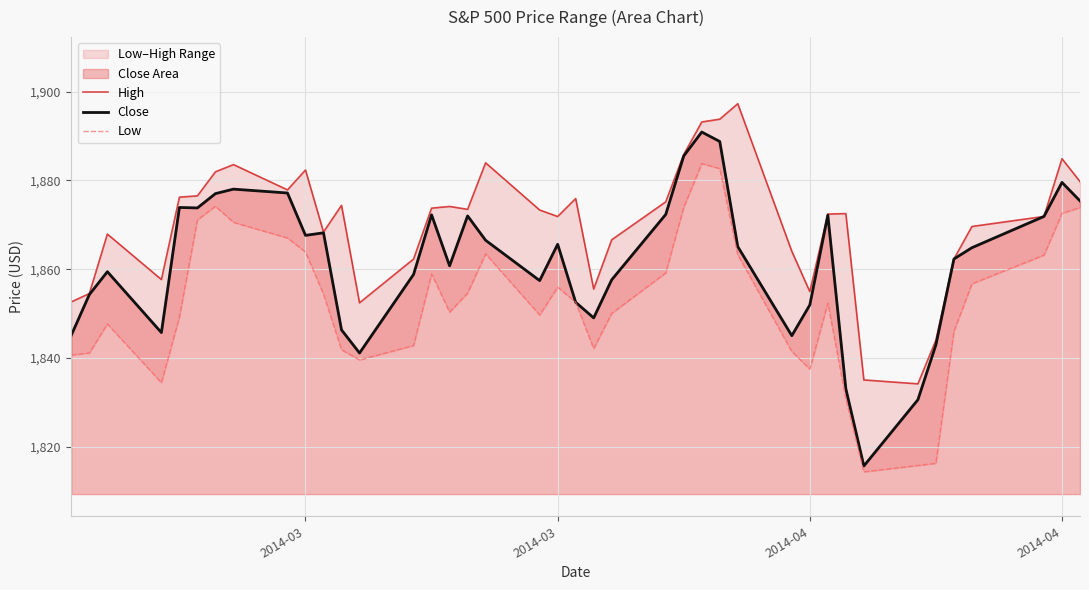

Reading left to right, list all the values displayed in this chart.

High: 1852.7	1854.5	1867.9	1857.7	1876.2	1876.5	1881.9	1883.6	1877.9	1882.3	1868.4	1874.4	1852.4	1862.3	1873.8	1874.1	1873.5	1884.0	1873.3	1871.9	1875.9	1855.6	1866.6	1875.2	1885.8	1893.2	1893.8	1897.3	1864.0	1854.9	1872.4	1872.5	1835.1	1834.2	1844.0	1862.3	1869.6	1871.9	1884.9	1879.8
Close: 1845.2	1854.3	1859.4	1845.7	1873.9	1873.8	1877.0	1878.0	1877.2	1867.6	1868.2	1846.3	1841.1	1858.8	1872.2	1860.8	1872.0	1866.5	1857.4	1865.6	1852.6	1849.0	1857.6	1872.3	1885.5	1890.9	1888.8	1865.1	1845.0	1852.0	1872.2	1833.1	1815.7	1830.6	1843.0	1862.3	1864.8	1871.9	1879.6	1875.4
Low: 1840.7	1841.1	1847.7	1834.4	1849.2	1871.1	1874.2	1870.6	1867.0	1863.9	1854.4	1841.9	1839.6	1842.8	1858.9	1850.3	1854.6	1863.5	1849.7	1856.0	1852.6	1842.1	1850.1	1859.2	1874.0	1883.8	1882.7	1863.3	1841.5	1837.5	1852.4	1830.9	1814.4	1815.8	1816.3	1846.0	1856.7	1863.2	1872.6	1873.9